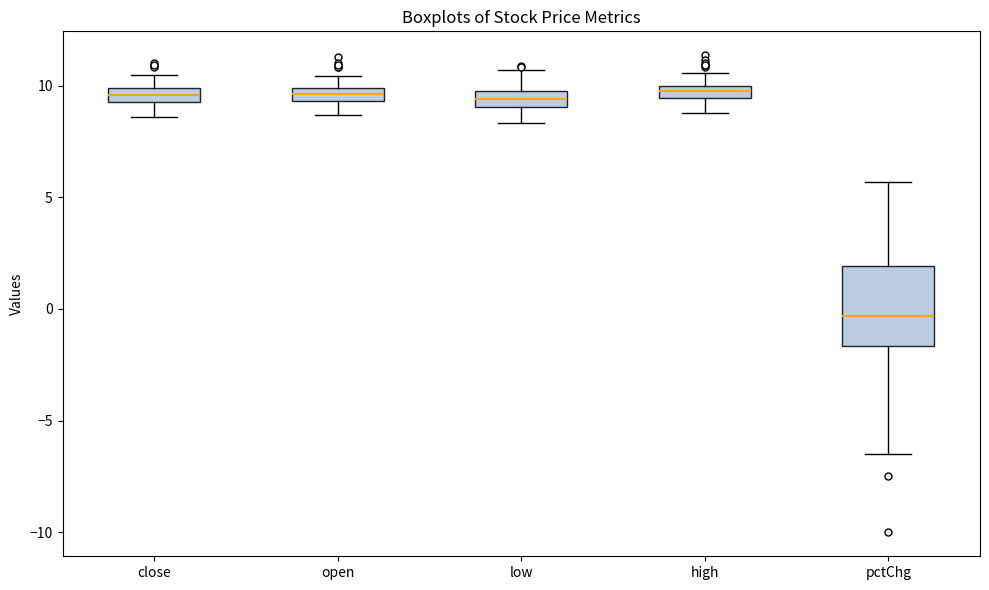

Where does the lower whisker of the box for low end on the y-axis? The values are not printed on the chart, so give them approximately, as read against the axis.

8.5